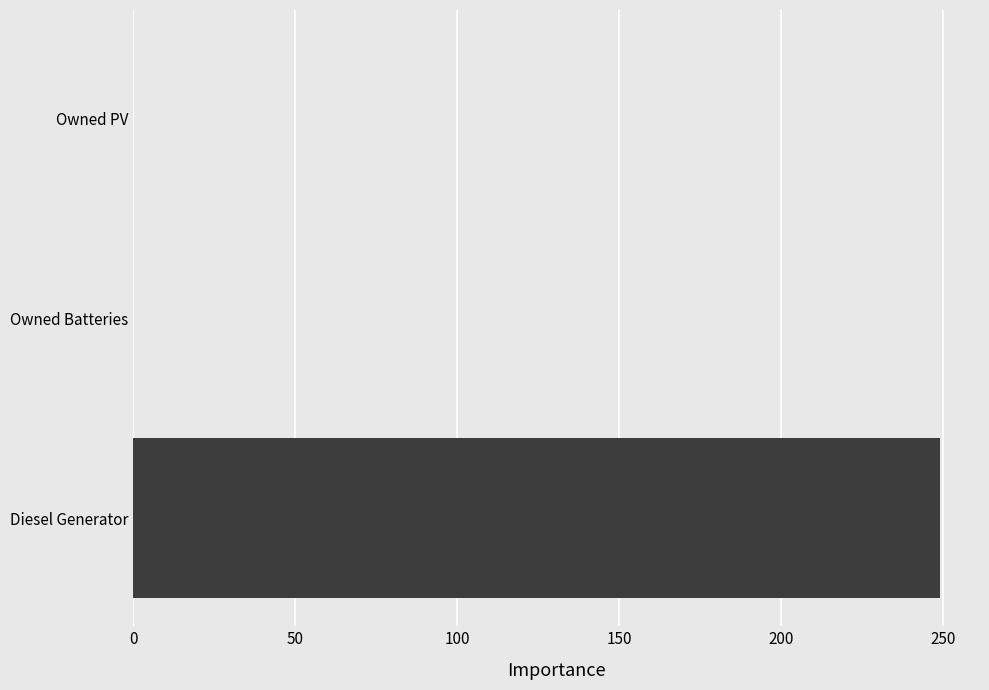

Count the values in the range 0 to 249.

3